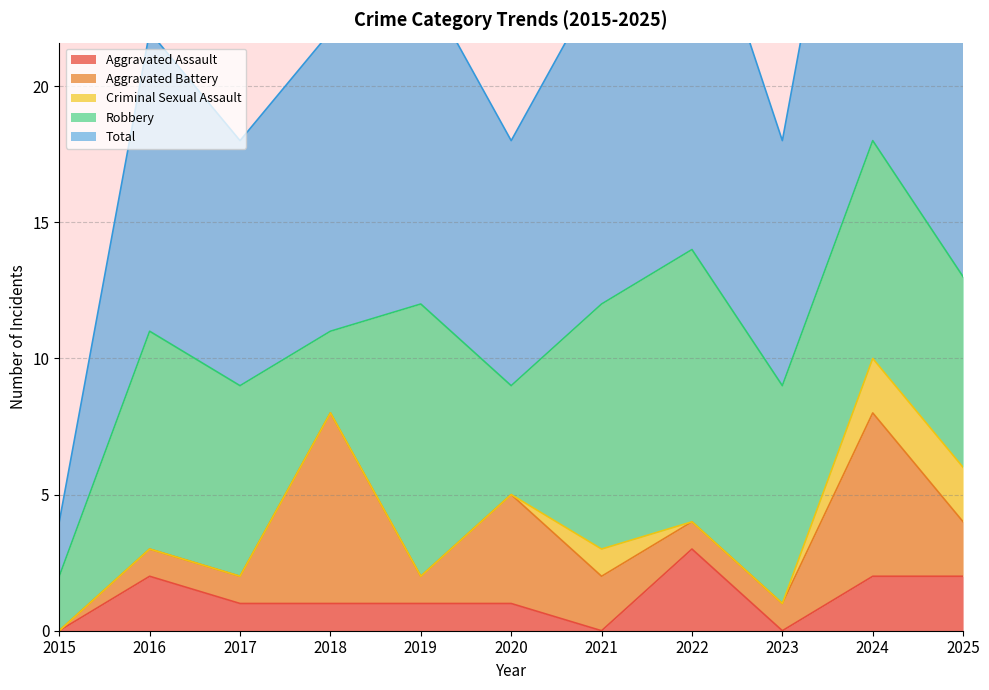

Reading left to right, transcribe all the data shown in this chart.

Aggravated Assault: 2015=0	2016=2	2017=1	2018=1	2019=1	2020=1	2021=0	2022=3	2023=0	2024=2	2025=2
Aggravated Battery: 2015=0	2016=1	2017=1	2018=7	2019=1	2020=4	2021=2	2022=1	2023=1	2024=6	2025=2
Criminal Sexual Assault: 2015=0	2016=0	2017=0	2018=0	2019=0	2020=0	2021=1	2022=0	2023=0	2024=2	2025=2
Robbery: 2015=2	2016=8	2017=7	2018=3	2019=10	2020=4	2021=9	2022=10	2023=8	2024=8	2025=7
Total: 2015=2	2016=11	2017=9	2018=11	2019=12	2020=9	2021=12	2022=14	2023=9	2024=18	2025=13